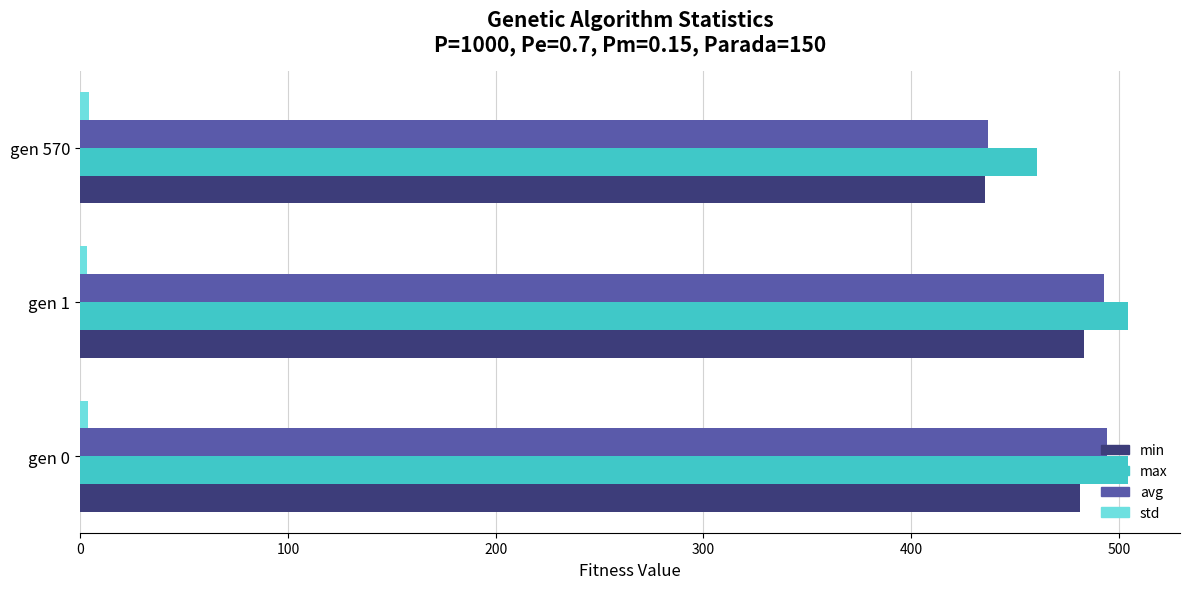

What is the sum of all max values?

1469.0